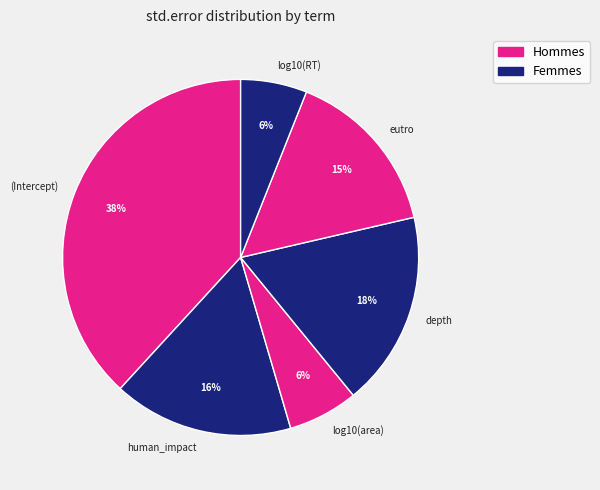

To the nearest percent, what is the difference between the largest and smallest slice percentages?

32%